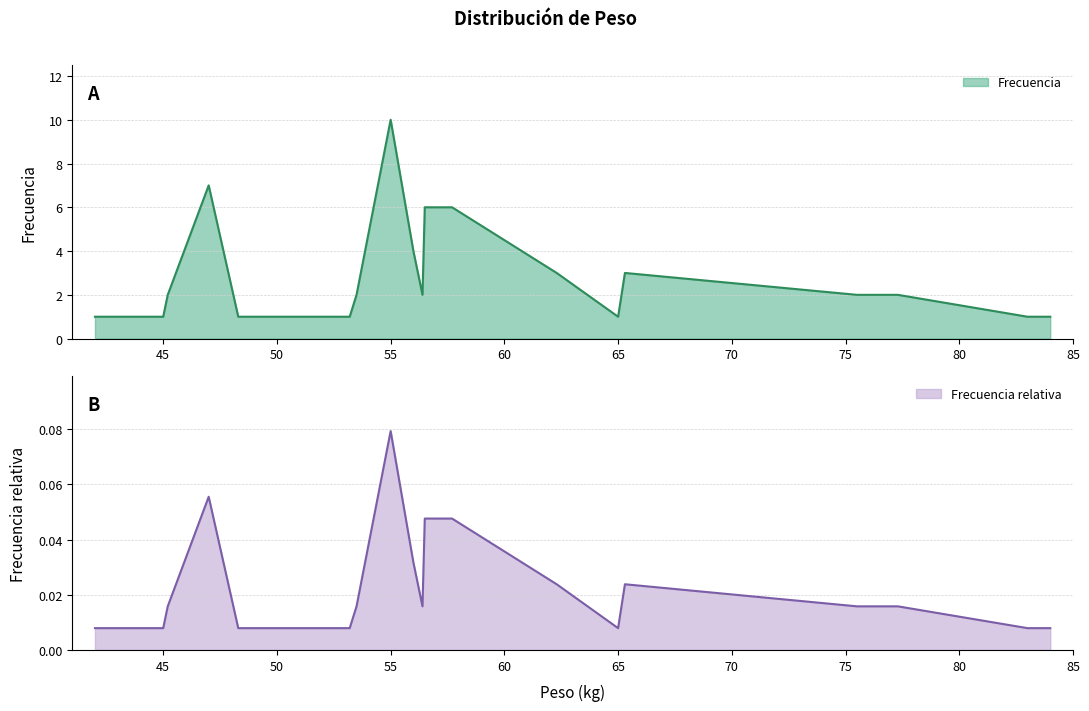

Rank the series by their maximum value, from lowest to highest.

Frecuencia relativa, Frecuencia